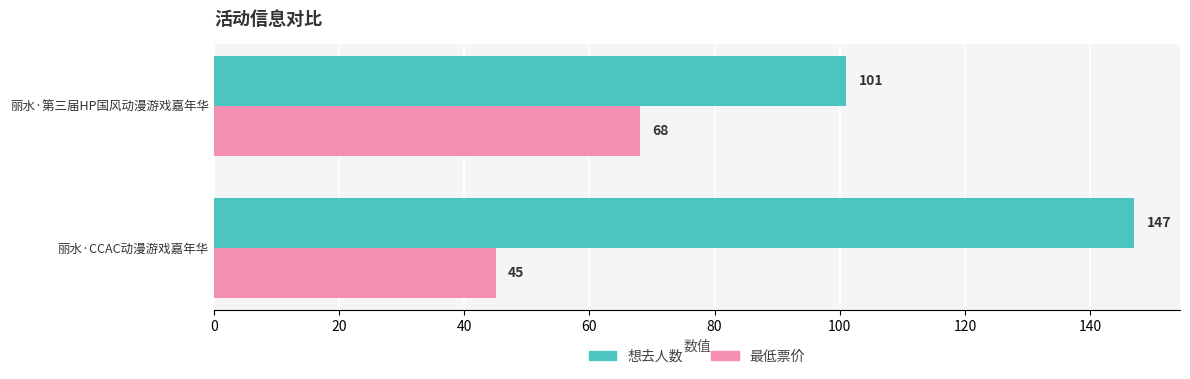

What is the average value of the 想去人数 series?

124